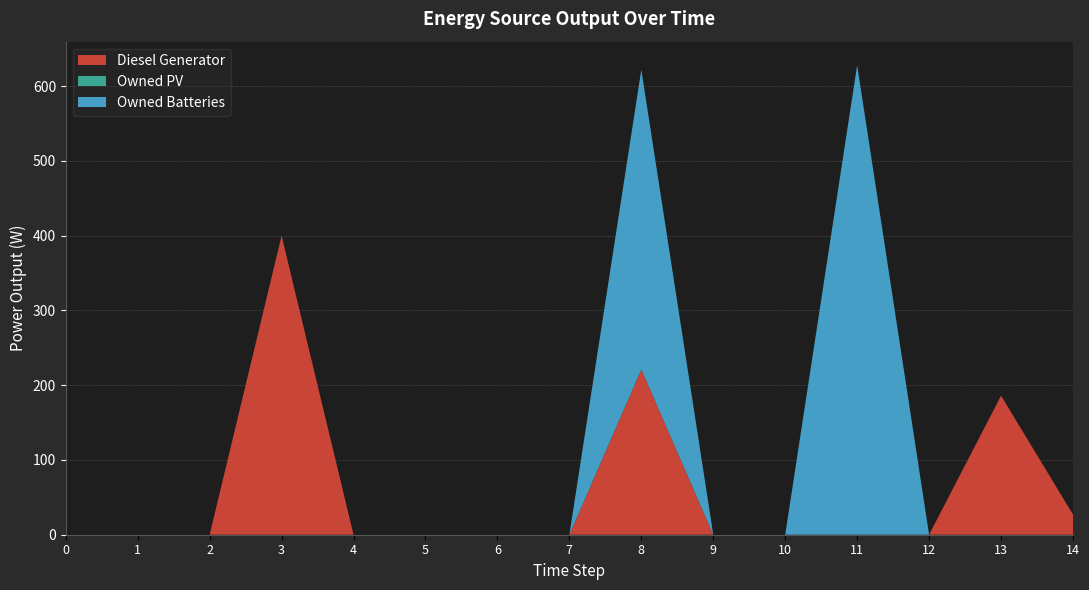

Reading right to left, extract all data points from this chart.

Diesel Generator: 27	186	0	0	0	0	221	0	0	0	0	400	0	0	0
Owned PV: 0	0	0	0	0	0	0	0	0	0	0	0	0	0	0
Owned Batteries: 0	0	0	628	0	0	401	0	0	0	0	0	0	0	0